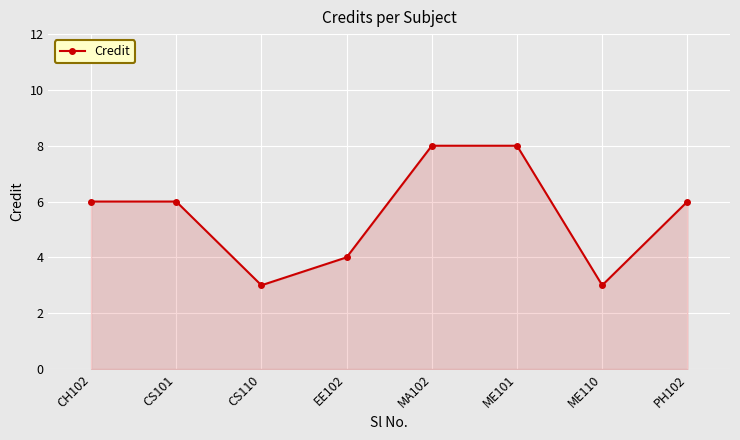

What is the smallest value displayed?

3